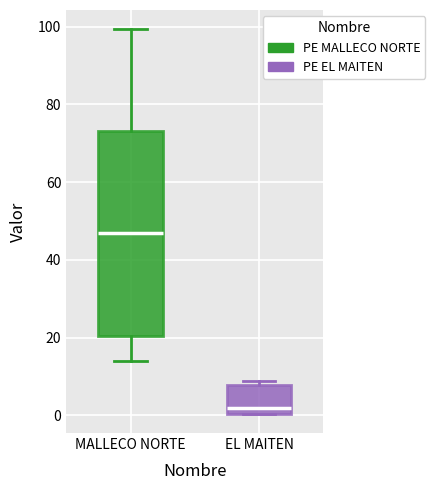

Which box has the highest median line?

MALLECO NORTE